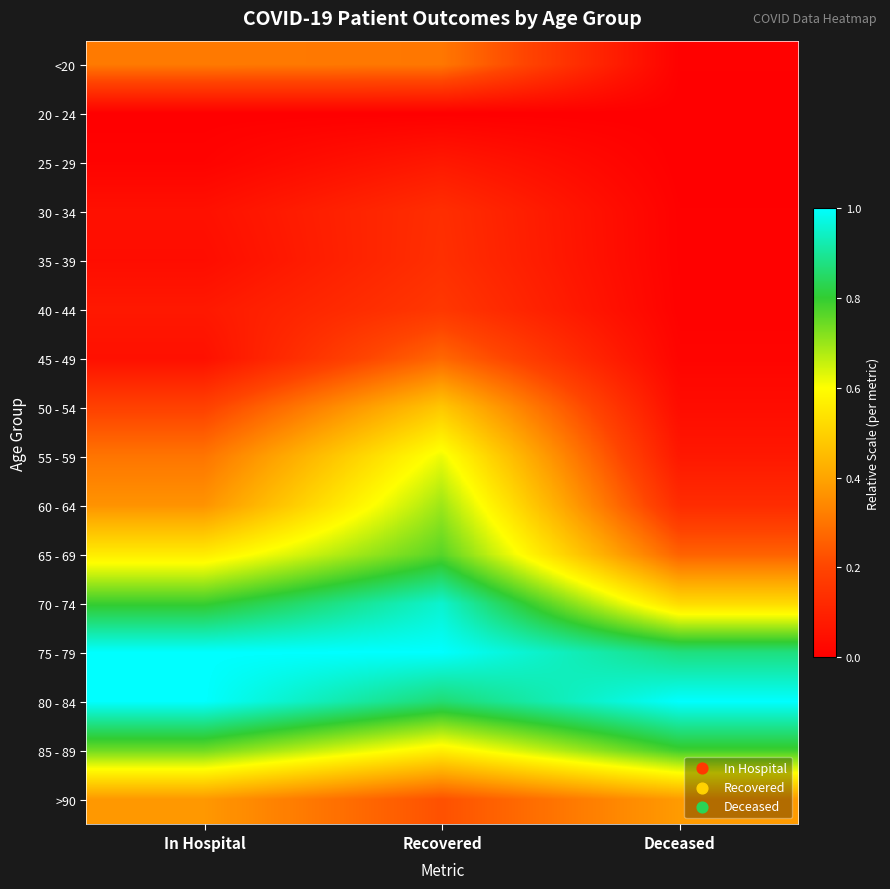

Reading left to right, extract all data points from this chart.

<20: In Hospital=0.3	Recovered=0.3	Deceased=0.0
20 - 24: In Hospital=0.0	Recovered=0.0	Deceased=0.0
25 - 29: In Hospital=0.0	Recovered=0.1	Deceased=0.0
30 - 34: In Hospital=0.0	Recovered=0.1	Deceased=0.0
35 - 39: In Hospital=0.0	Recovered=0.1	Deceased=0.0
40 - 44: In Hospital=0.1	Recovered=0.2	Deceased=0.0
45 - 49: In Hospital=0.0	Recovered=0.3	Deceased=0.0
50 - 54: In Hospital=0.2	Recovered=0.5	Deceased=0.0
55 - 59: In Hospital=0.3	Recovered=0.6	Deceased=0.1
60 - 64: In Hospital=0.4	Recovered=0.7	Deceased=0.1
65 - 69: In Hospital=0.6	Recovered=0.8	Deceased=0.3
70 - 74: In Hospital=0.8	Recovered=1.0	Deceased=0.5
75 - 79: In Hospital=1.0	Recovered=1.0	Deceased=0.9
80 - 84: In Hospital=1.0	Recovered=0.9	Deceased=1.0
85 - 89: In Hospital=0.7	Recovered=0.6	Deceased=0.8
>90: In Hospital=0.4	Recovered=0.2	Deceased=0.4